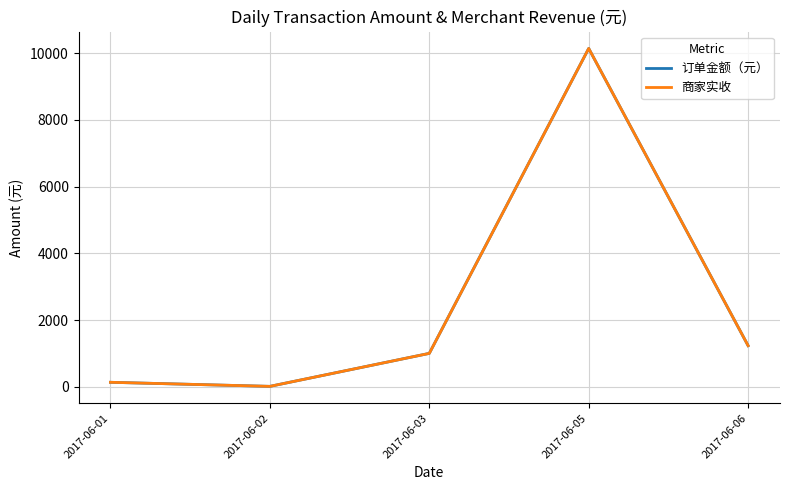

True or false: 订单金额（元） and 商家实收 cross at least once.

False